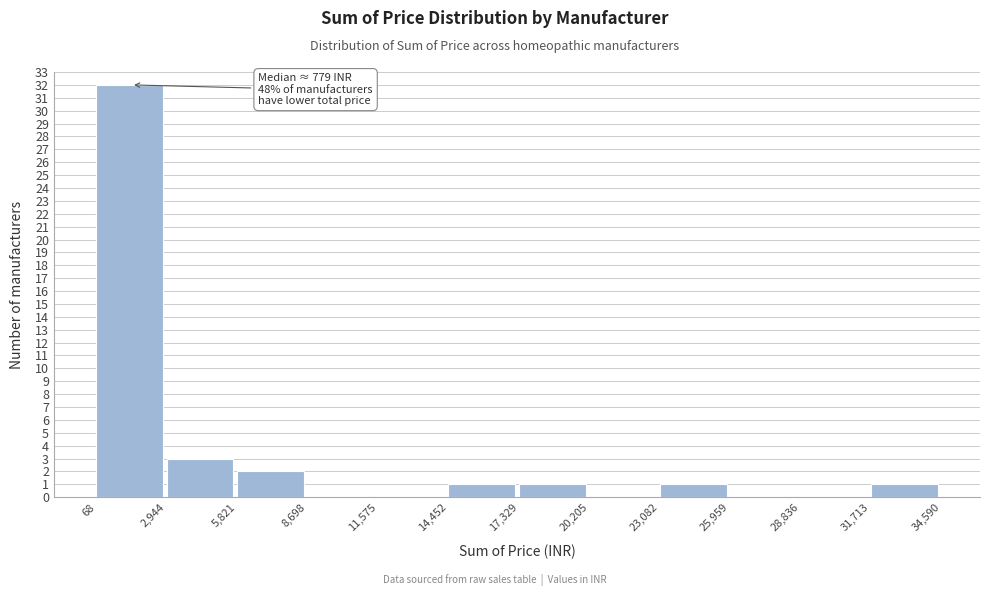

Over which range of the x-axis is the bar tallest?

68 to 2,944